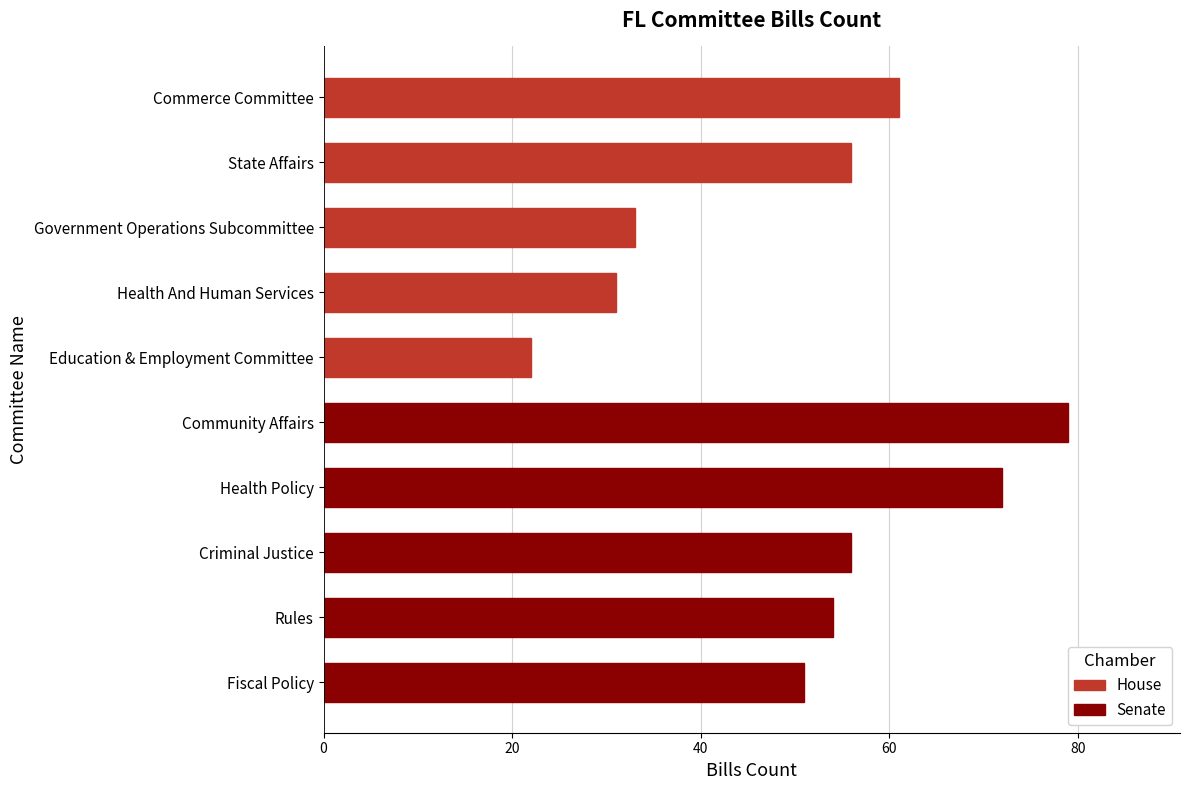

Reading top to bottom, what are all the values shown in this chart?

61	56	33	31	22	79	72	56	54	51